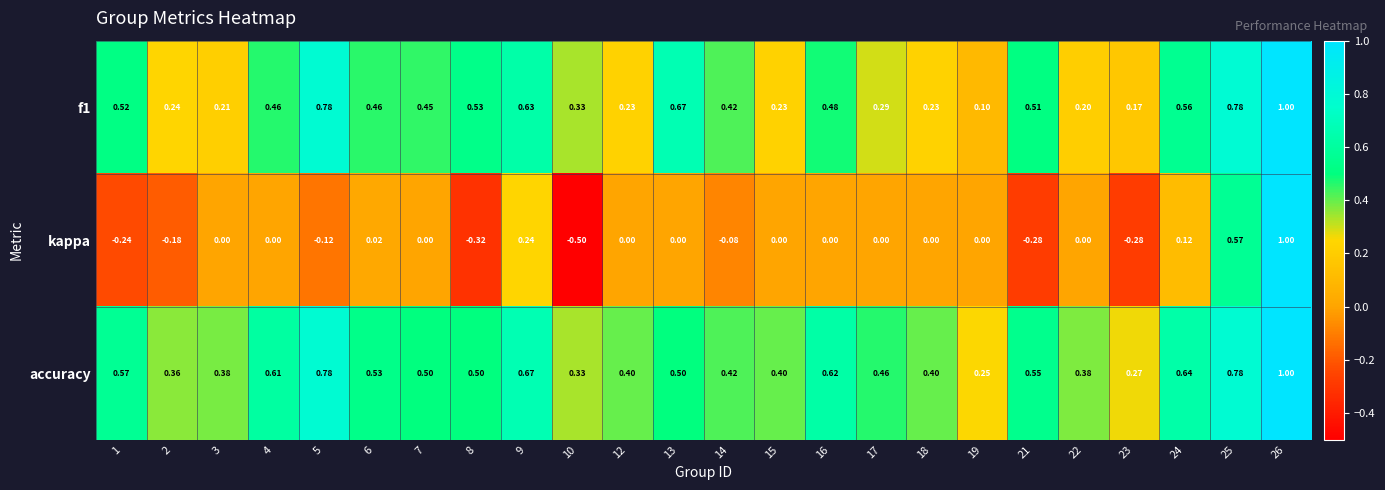

Which series has the largest range (max minus min)?

kappa